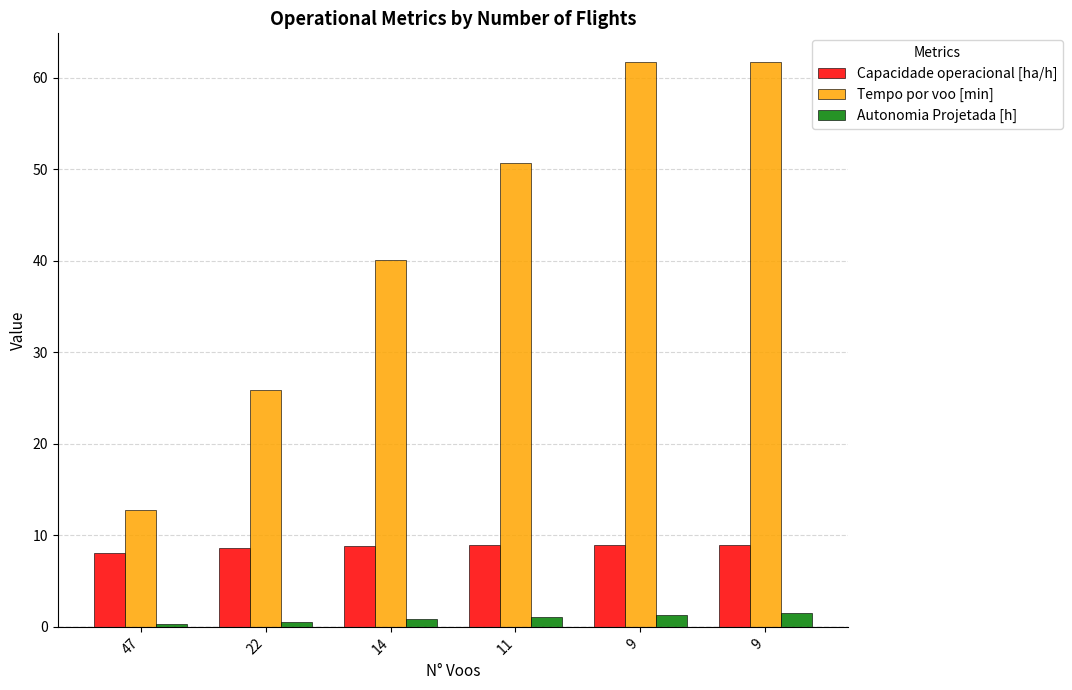

At which category does the chart reach its minimum across all series?

47